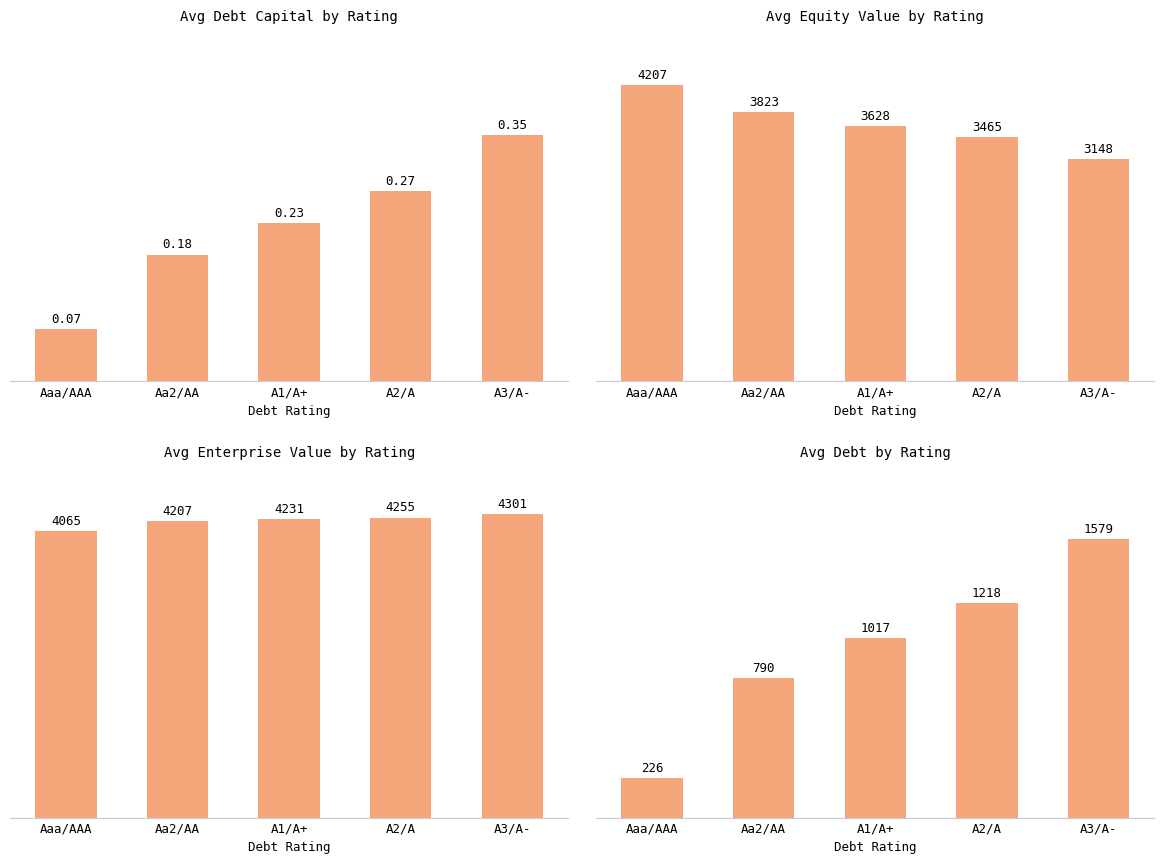

Count the number of categories in the chart.

5